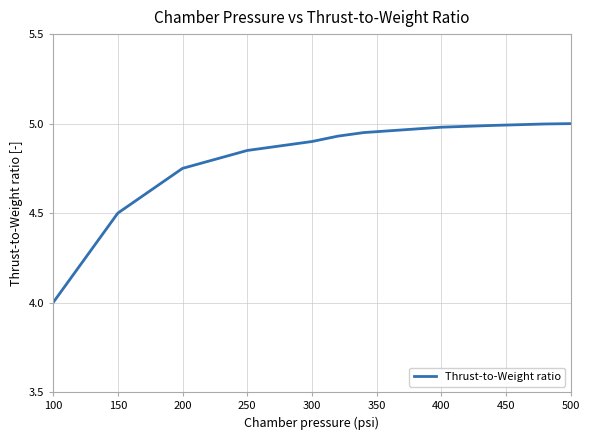

What is the difference between the maximum and minimum values?

1.0